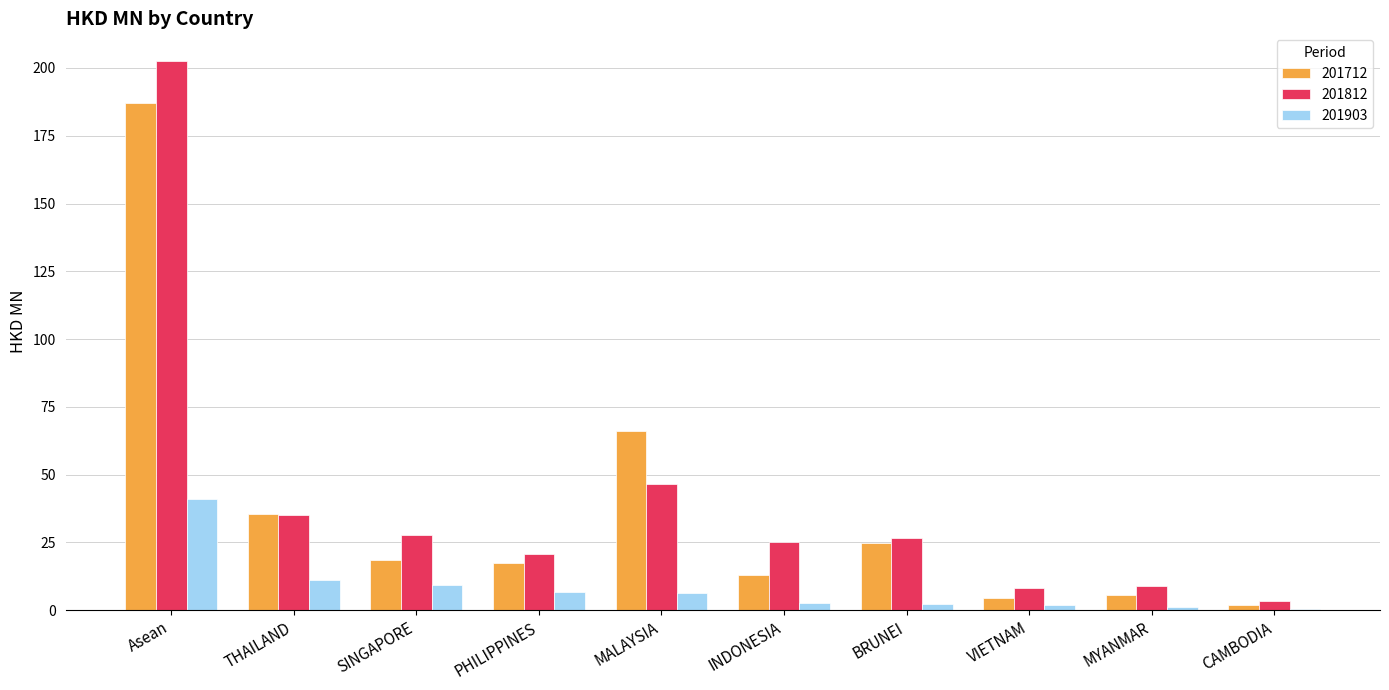

What is the sum of the 201812 values at VIETNAM and MYANMAR?

17.1